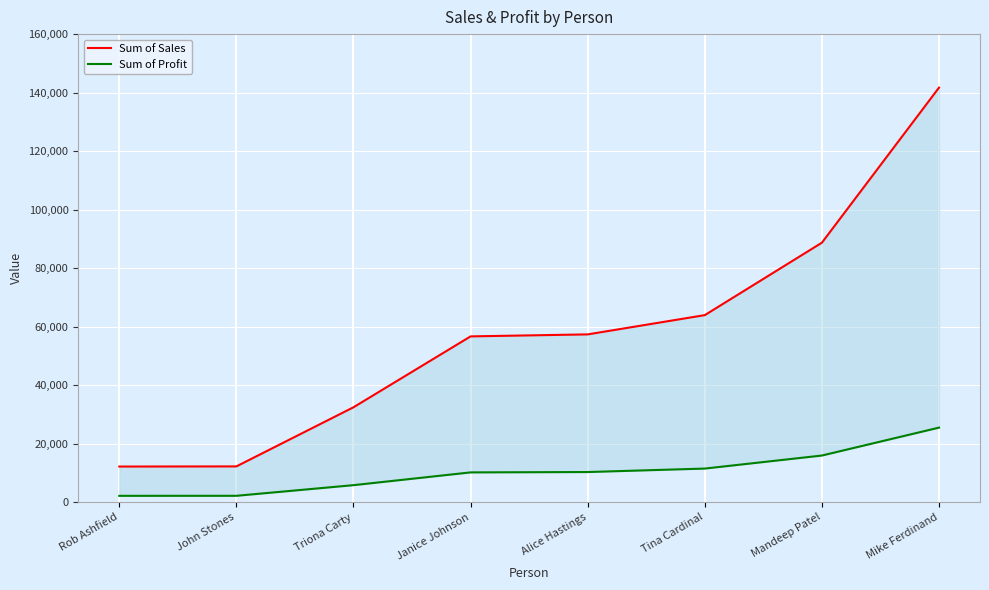

What is the maximum value for Sum of Profit?

25508.0